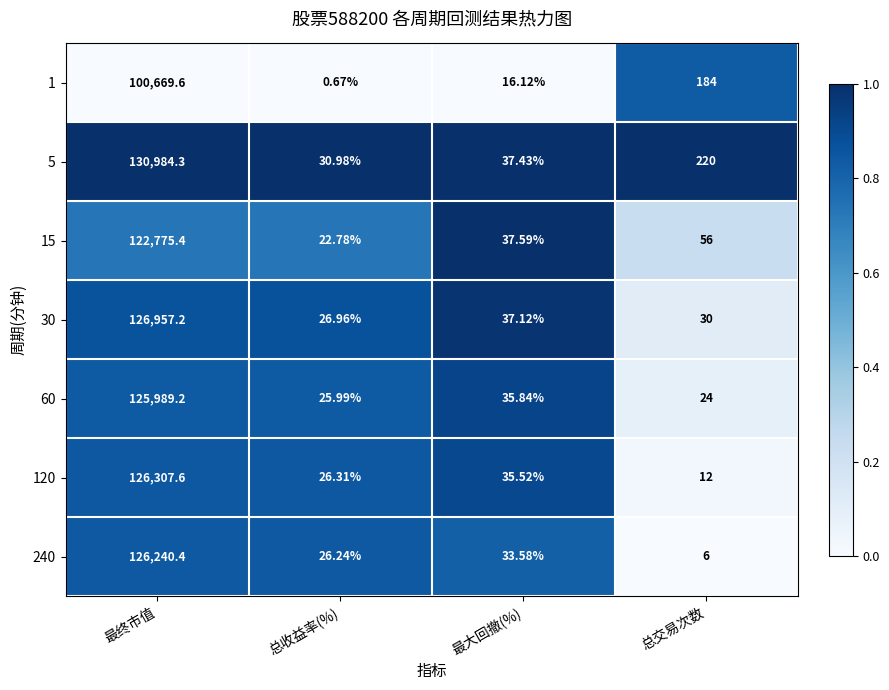

Which series has the largest range (max minus min)?

5